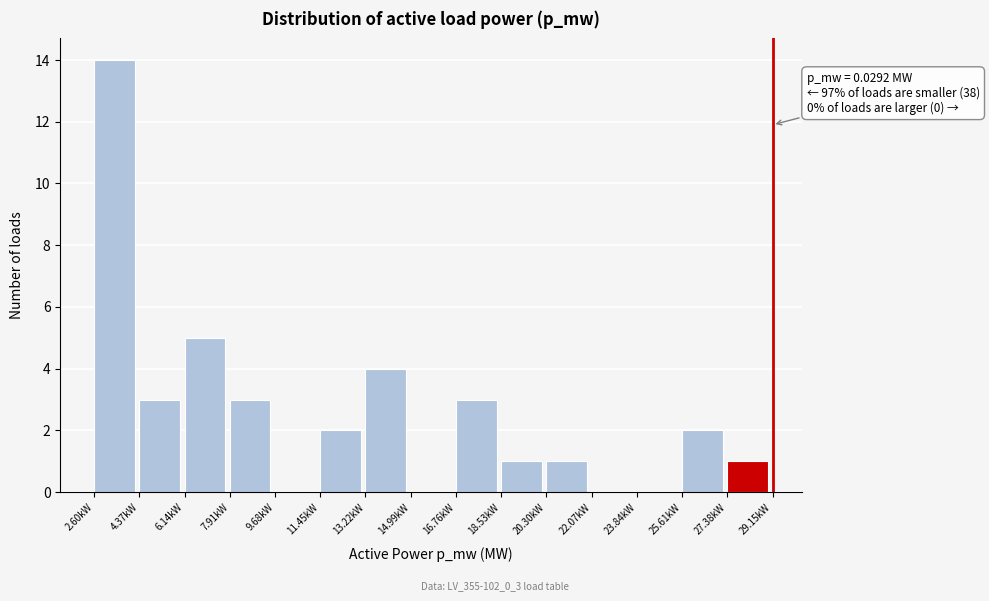

Reading left to right, extract all data points from this chart.

2.60kW=14	4.37kW=3	6.14kW=5	7.91kW=3	9.68kW=0	11.45kW=2	13.22kW=4	14.99kW=0	16.76kW=3	18.53kW=1	20.30kW=1	22.07kW=0	23.84kW=0	25.61kW=2	27.38kW=1